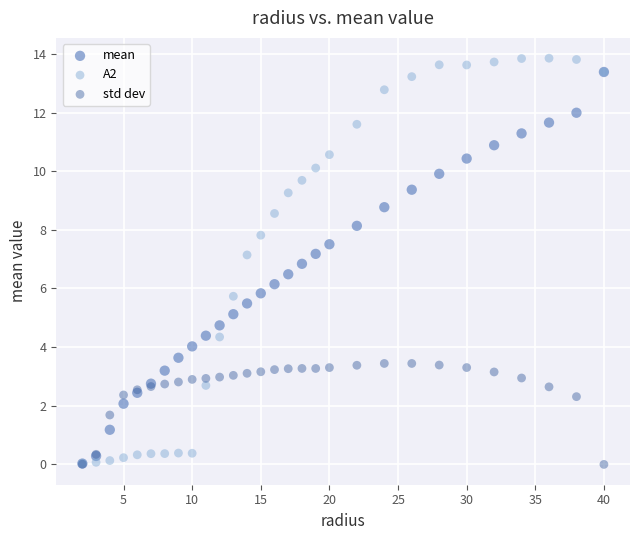

What are all the series names shown in the legend?

mean, A2, std dev